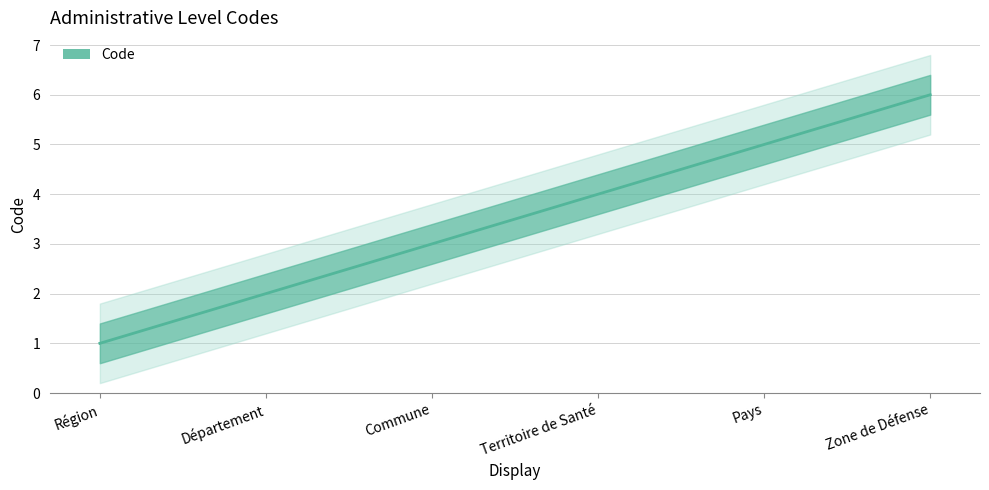

Reading left to right, extract all data points from this chart.

1	2	3	4	5	6